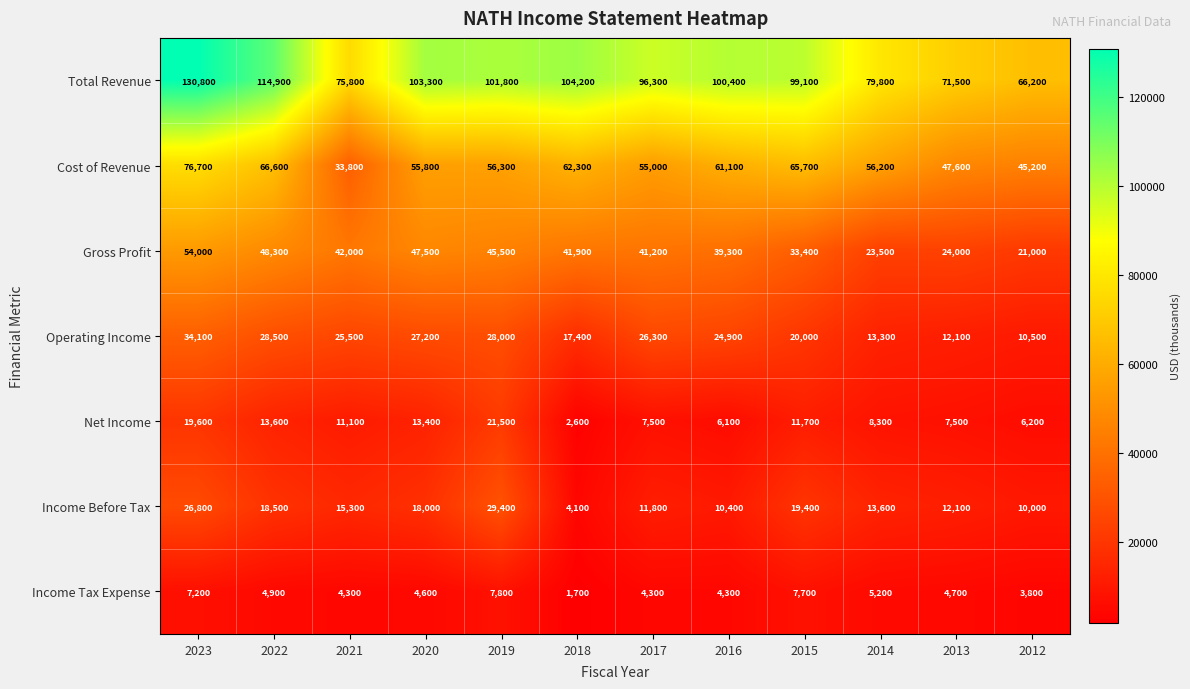

At which category is the sum across all series the highest?

2023